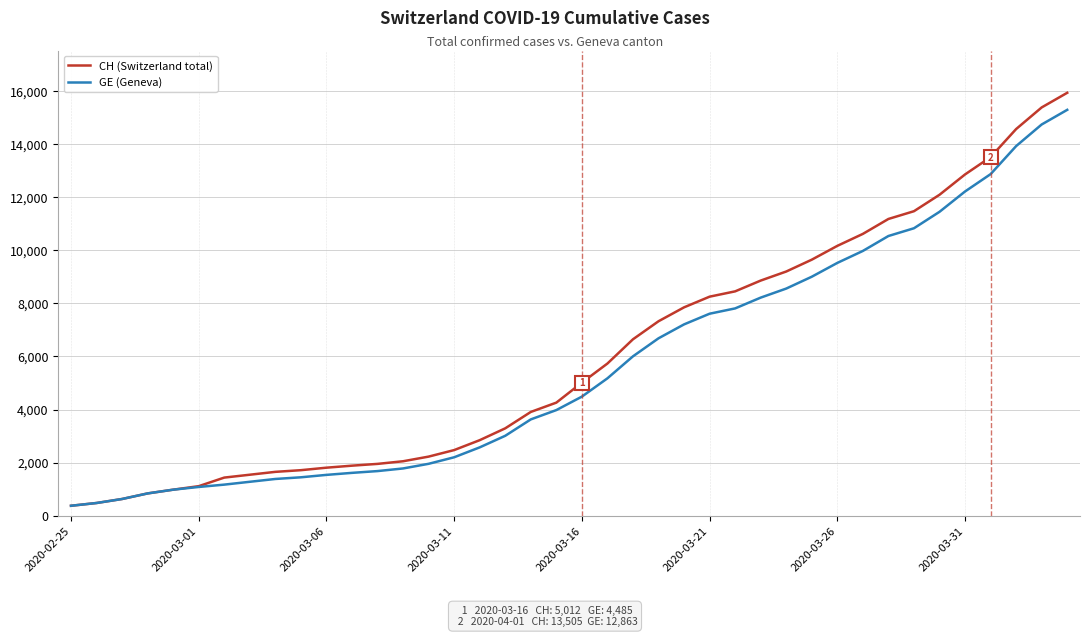

What is the maximum value for GE (Geneva)?

15284